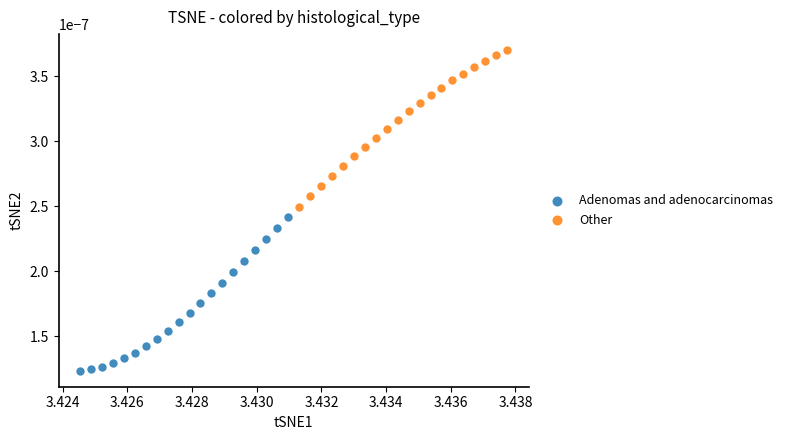

Which series contains the highest Y value?

Other